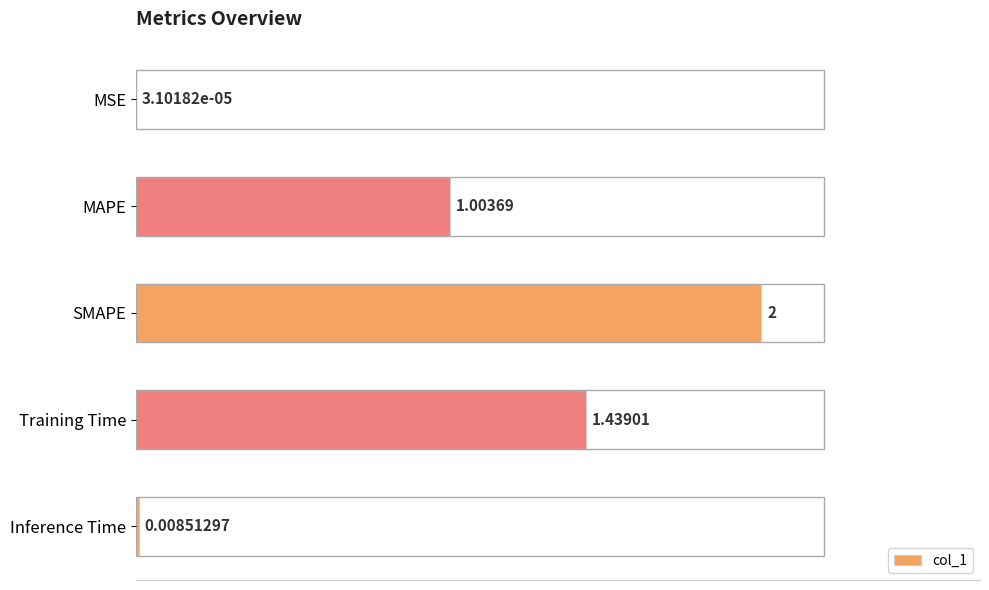

What is the change in value from MAPE to SMAPE?

+1.0